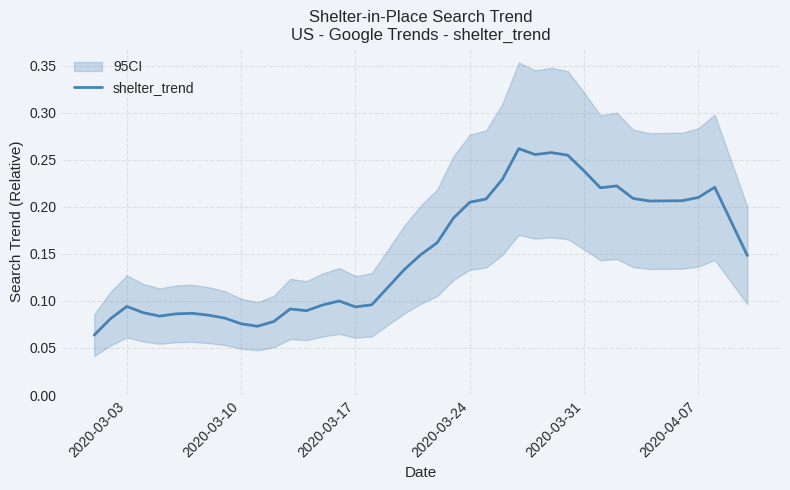

Is this an area chart (filled region under the line)?

No